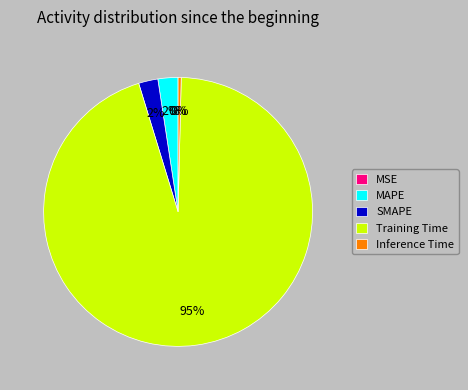

Is Training Time the majority of the pie?

Yes